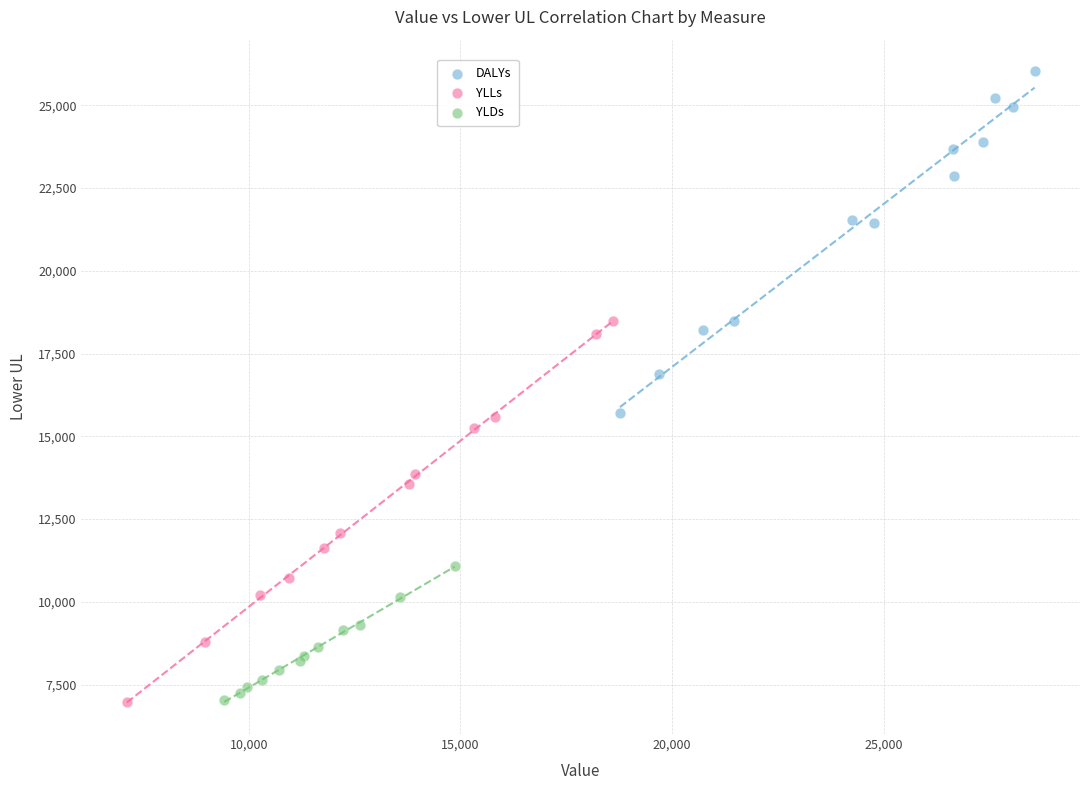

Which series has the widest spread of Y values?

YLLs